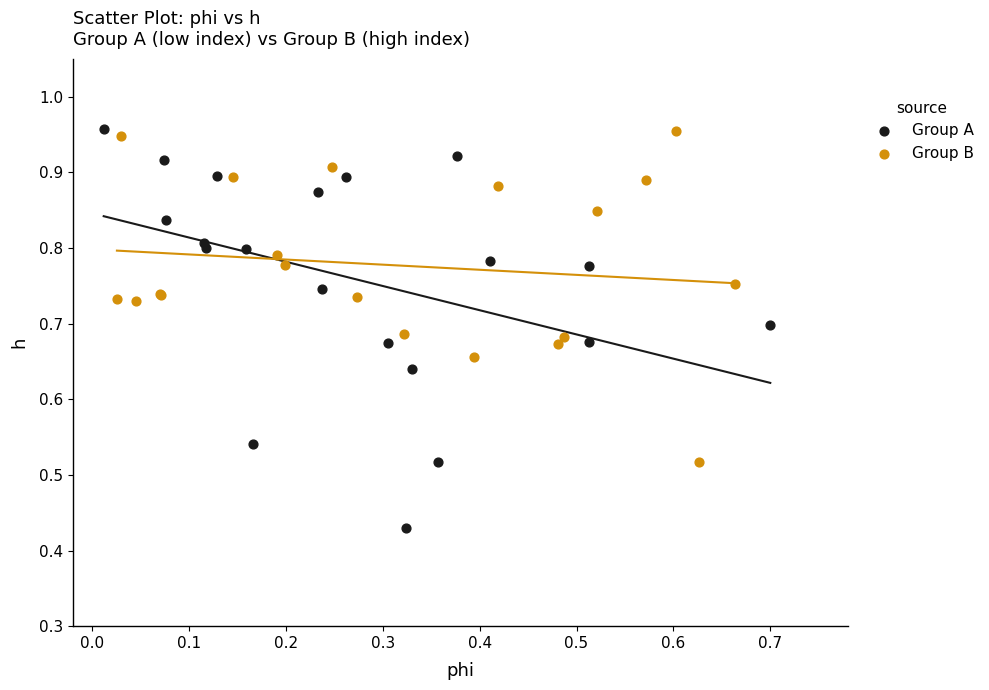

Which series has the widest spread of Y values?

Group A